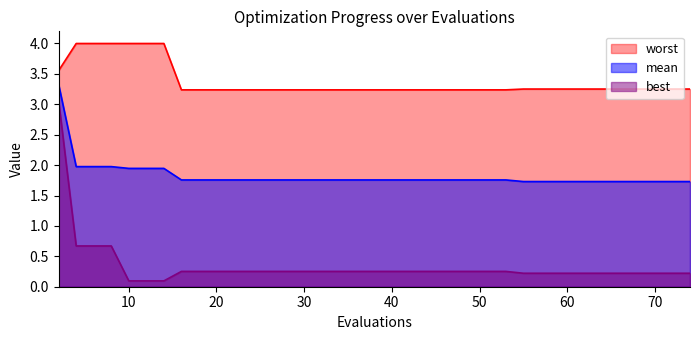

List the series in order of their overall mean, highest first.

worst, mean, best